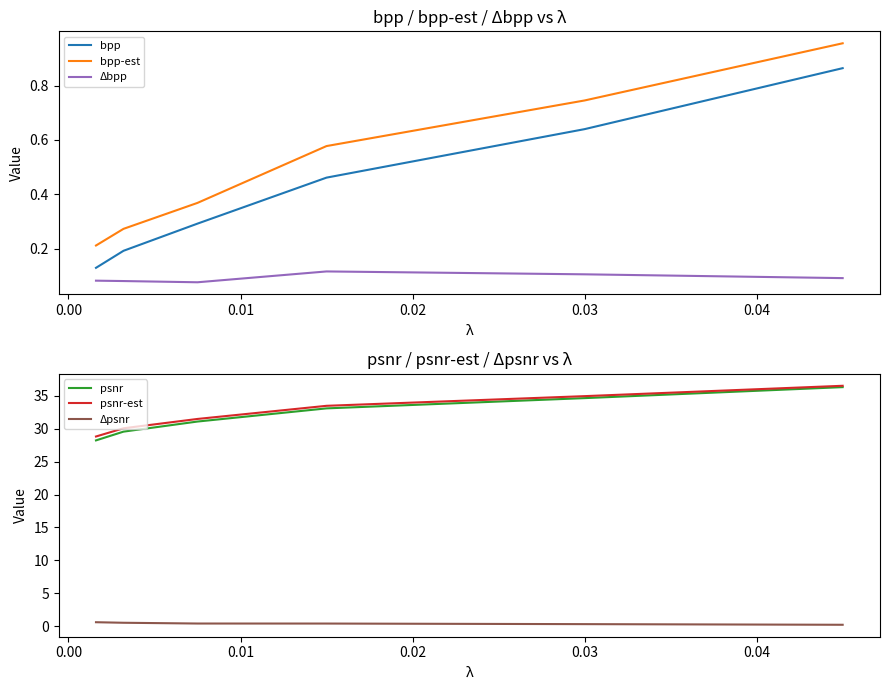

Does the chart display data point markers on the line(s)?

No